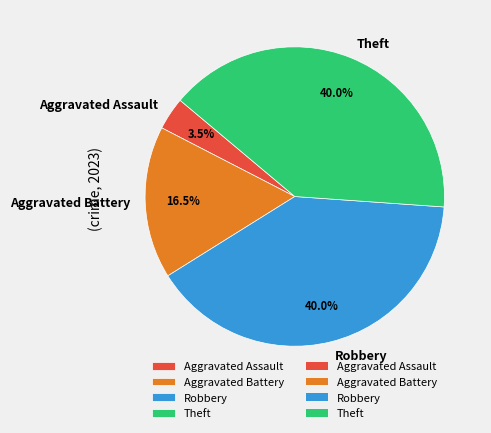

What is the smallest slice in the pie chart?

Aggravated Assault